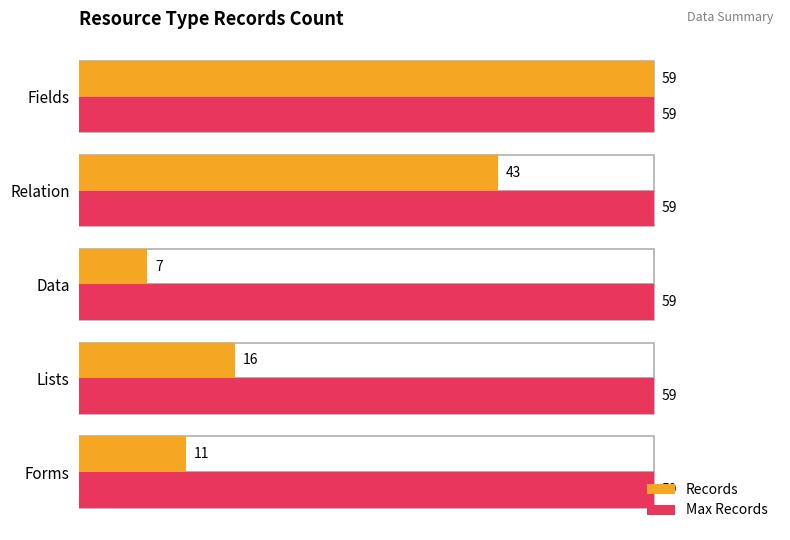

Which series has the largest range (max minus min)?

Records